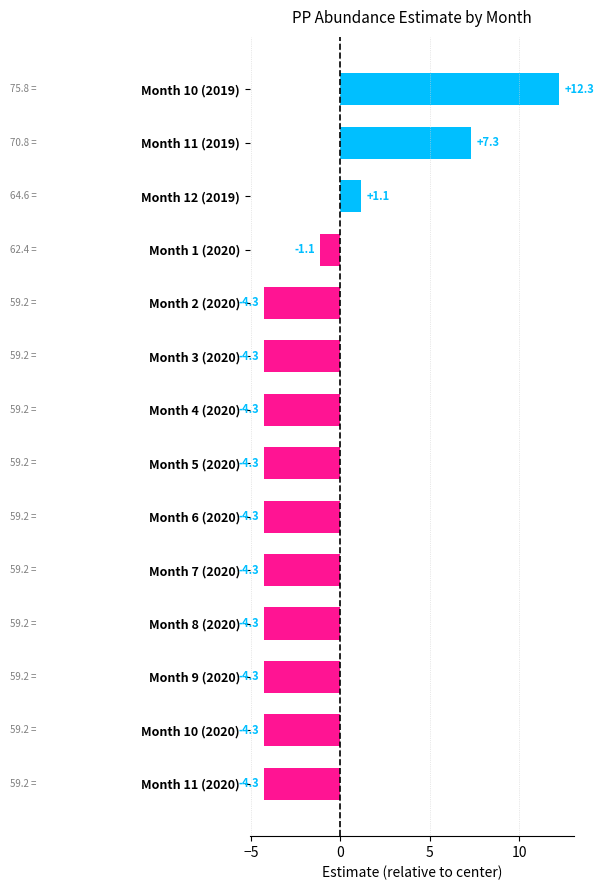

At which category does the chart reach its peak across all series?

Month 10 (2019)